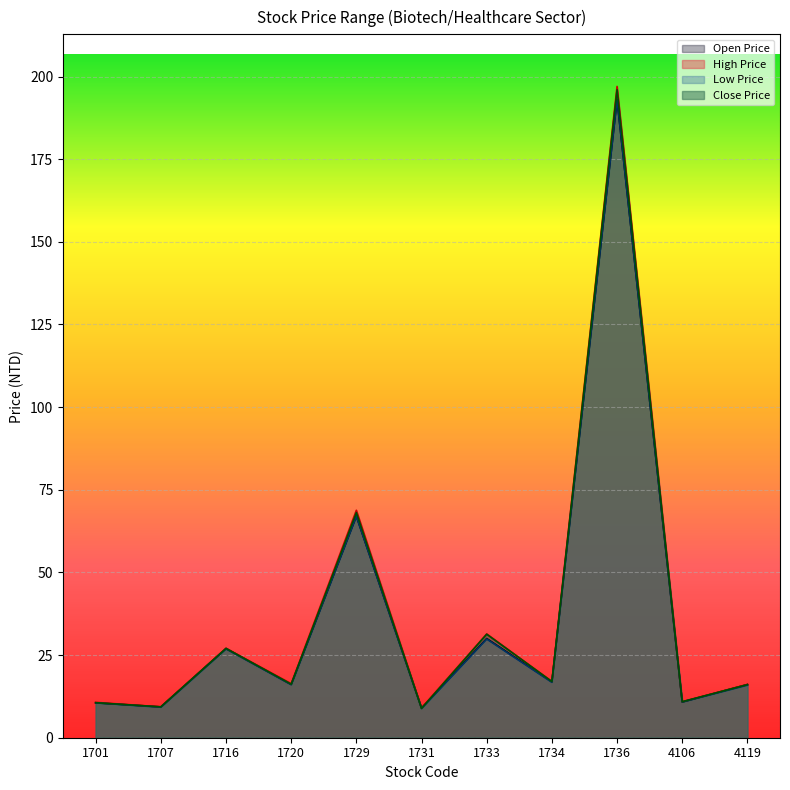

Where is the first local maximum for Open Price?

1716